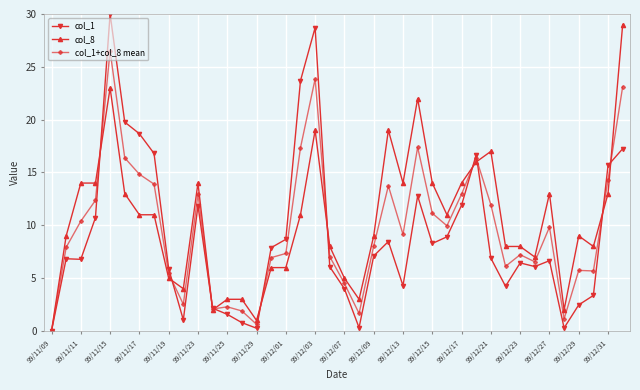

What is the maximum value shown in the chart?

30.0